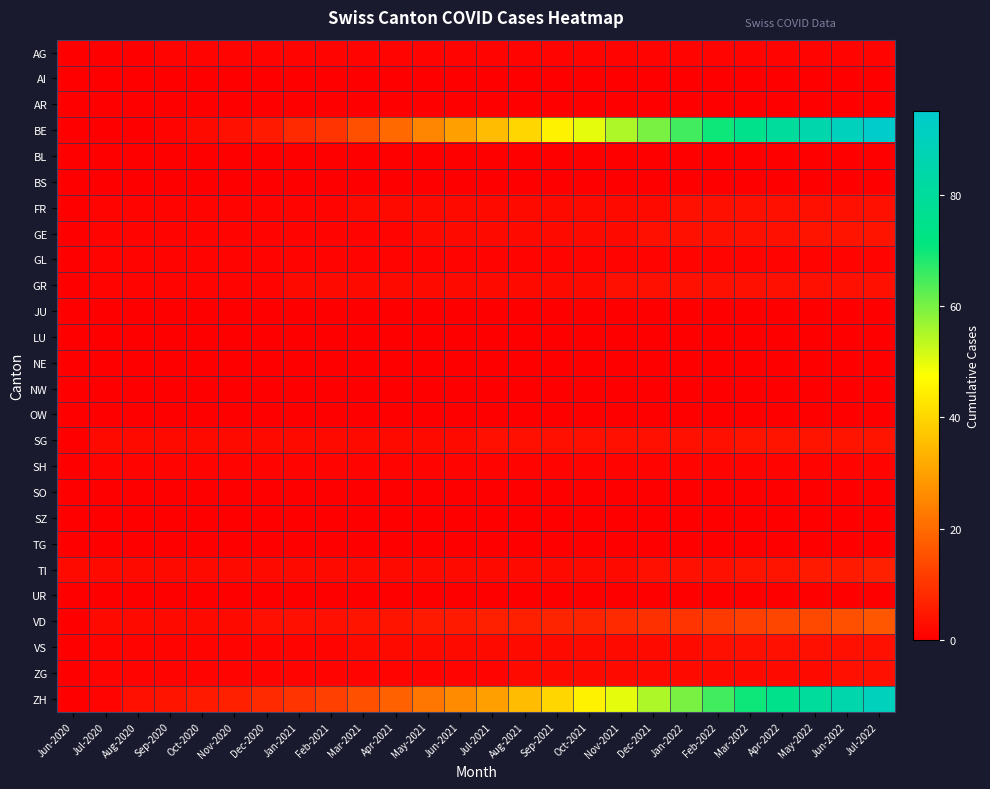

At Sep-2021, list the series in order from largest to smallest.

BE, ZH, VD, SG, FR, GE, GR, TI, VS, ZG, AG, GL, SH, AI, AR, BL, BS, JU, LU, NE, NW, OW, SO, SZ, TG, UR